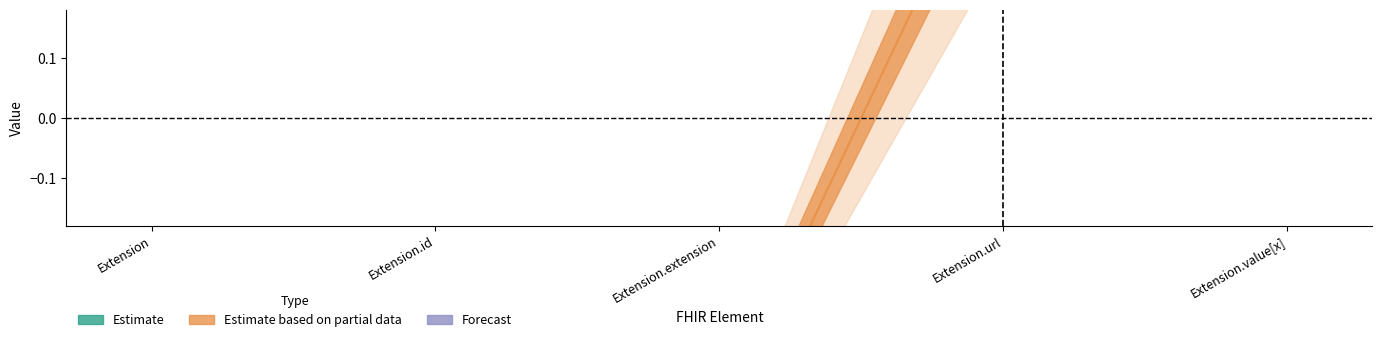

Does the chart have visible grid lines?

No